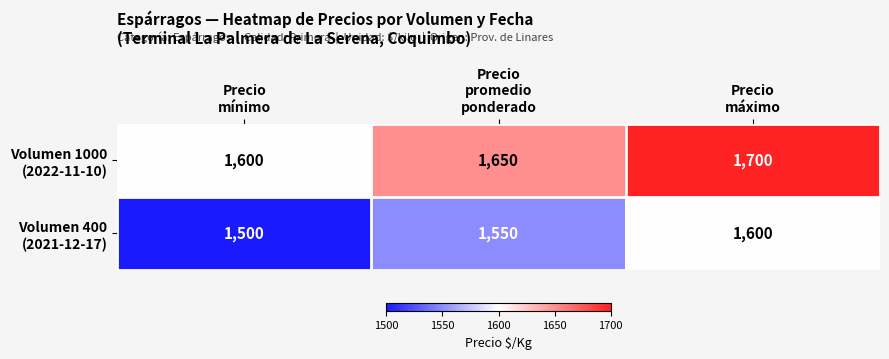

What is the smallest value displayed?

1500